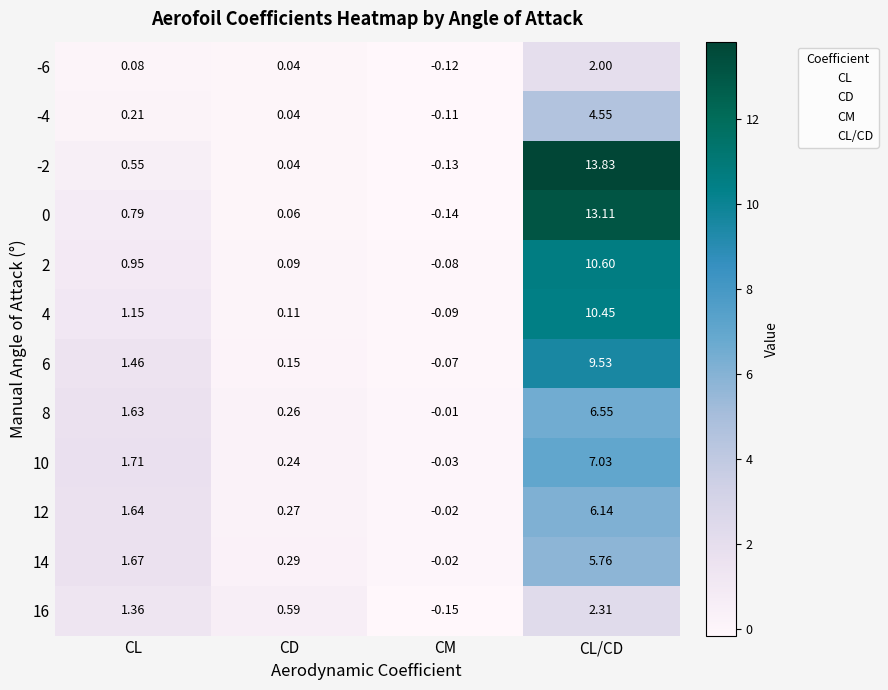

Which category has the lowest value in the -6 series?

CM